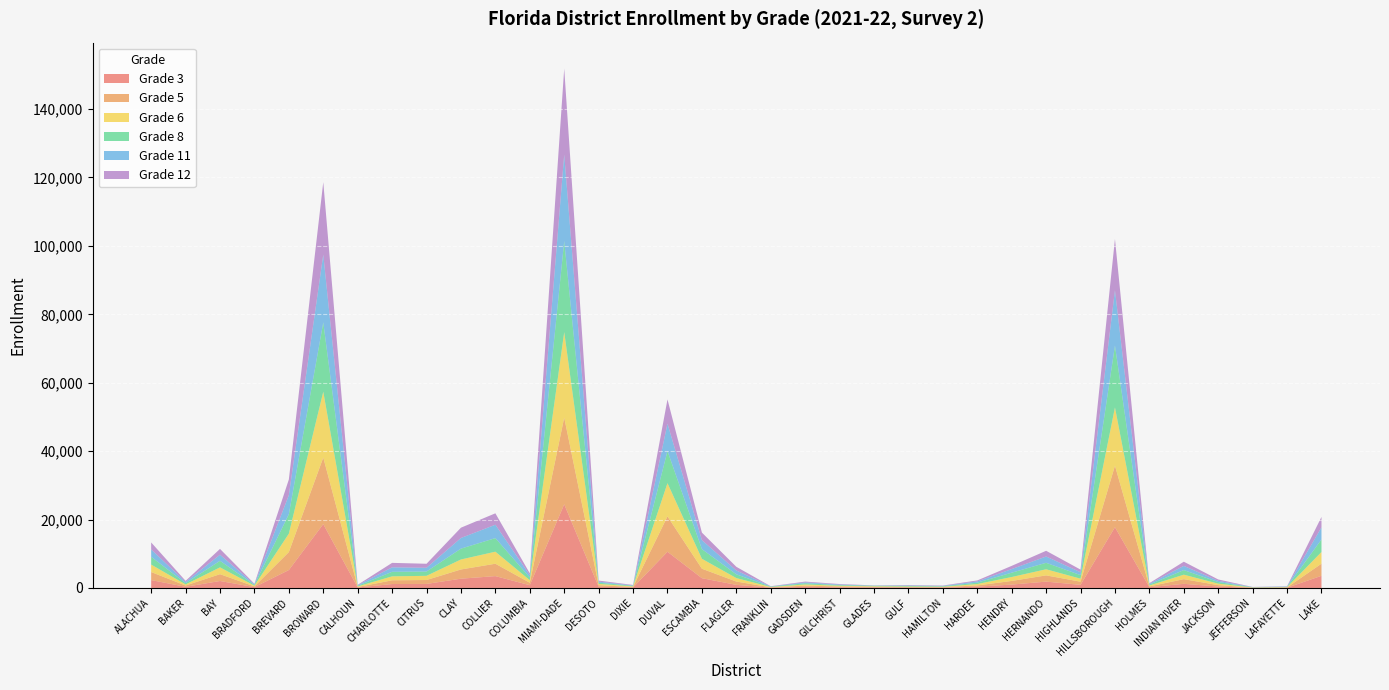

Reading left to right, extract all data points from this chart.

Grade 3: 2308	343	2040	248	5243	18668	145	1152	1184	2714	3469	814	24467	359	155	10589	2859	910	97	336	206	171	126	109	387	990	1859	916	17763	230	1213	415	48	72	3560
Grade 5: 2349	371	1992	213	5247	19463	140	1093	1142	2696	3621	712	25345	451	148	10340	2769	969	85	348	234	150	149	137	349	1069	1823	923	17987	222	1361	413	47	80	3539
Grade 6: 2180	319	1991	211	5380	19235	167	1154	1223	2917	3513	752	24980	381	158	9703	2903	1012	113	341	207	164	138	111	410	1141	1782	876	17025	265	1308	429	57	87	3418
Grade 8: 2276	375	1917	219	5701	20276	196	1332	1262	3180	3973	784	26620	353	180	9387	2830	1104	97	360	194	160	173	141	405	1272	1897	1046	18102	283	1351	475	62	88	3676
Grade 11: 2149	347	1776	180	5554	19807	162	1301	1088	3109	3912	674	25302	304	118	8010	2625	1112	69	246	170	58	142	123	367	1050	1837	832	16160	215	1218	360	59	89	3531
Grade 12: 2047	325	1703	168	4595	21182	123	1308	1179	3008	3336	539	25114	312	127	7087	2200	1079	53	235	145	53	114	94	285	943	1673	779	14971	190	1226	395	30	80	3044